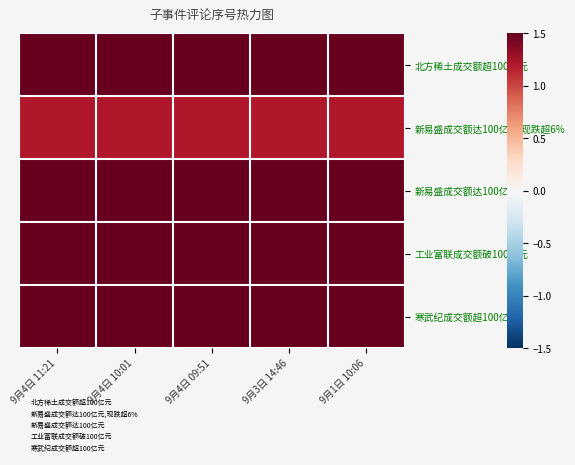

Which has a higher value, 9月4日 11:21 or 9月4日 09:51?

9月4日 11:21